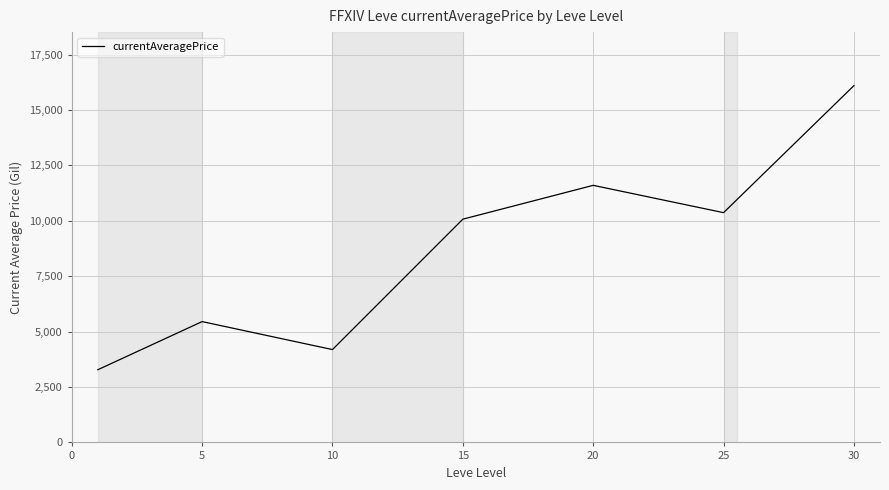

Count the number of values greater than 10072.

4